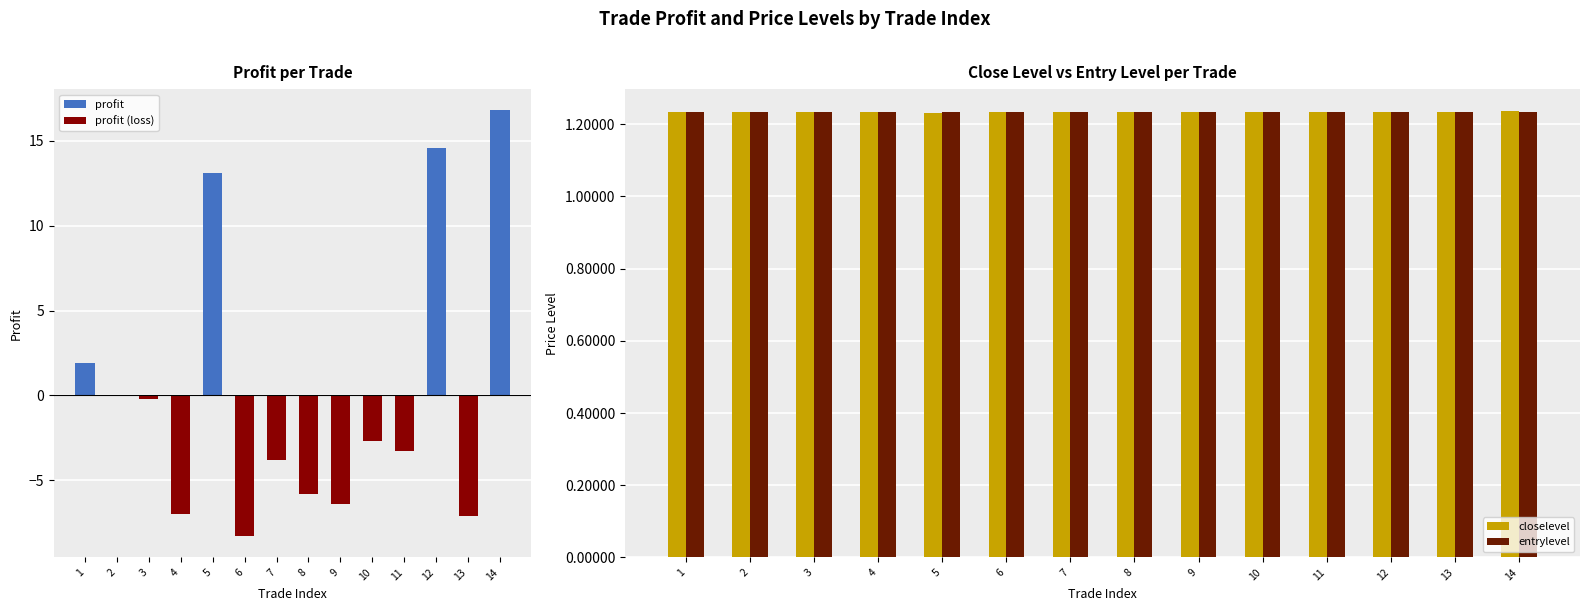

What is the minimum value shown in the chart?

-8.3